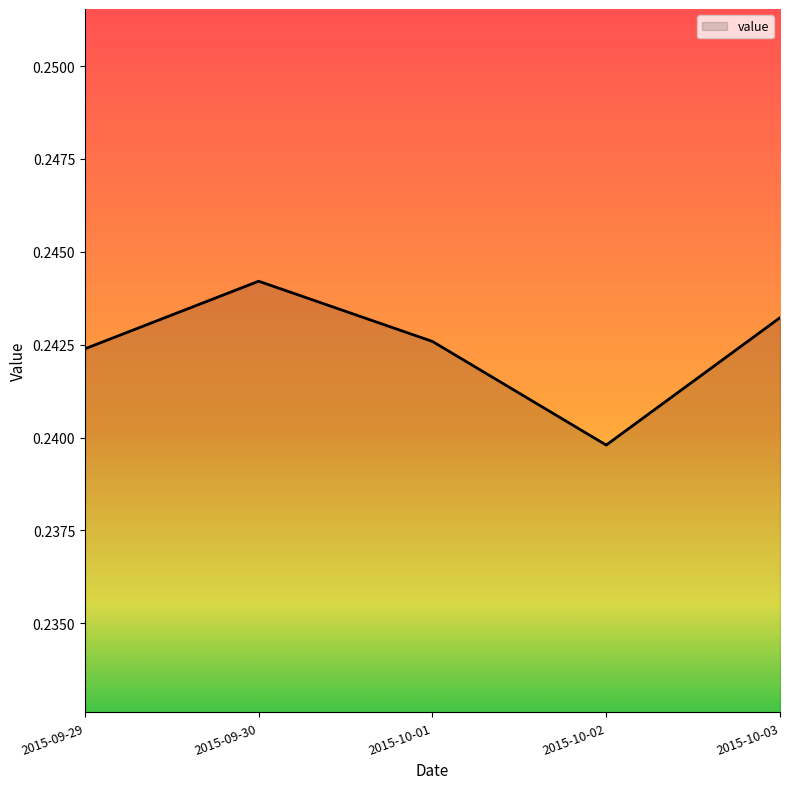

Which has a higher value, 2015-10-03 or 2015-09-30?

2015-09-30